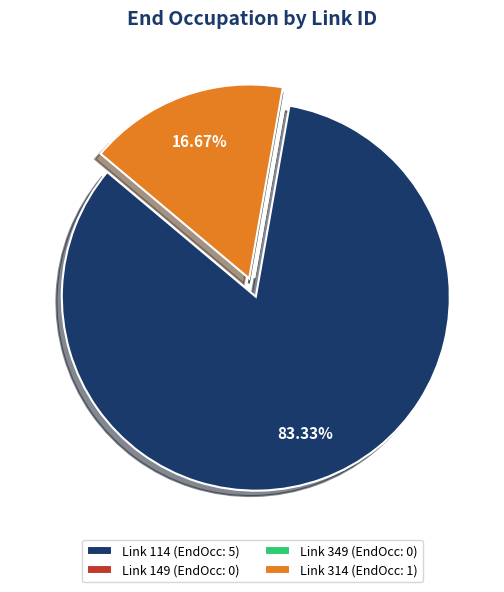

To the nearest percent, what is the average slice percentage?

25%